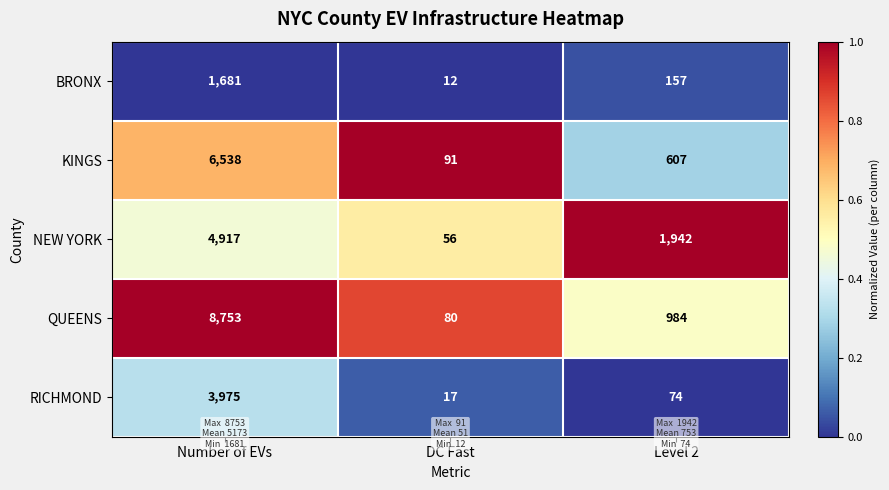

True or false: KINGS has a value of 2878 at Number of EVs.

False